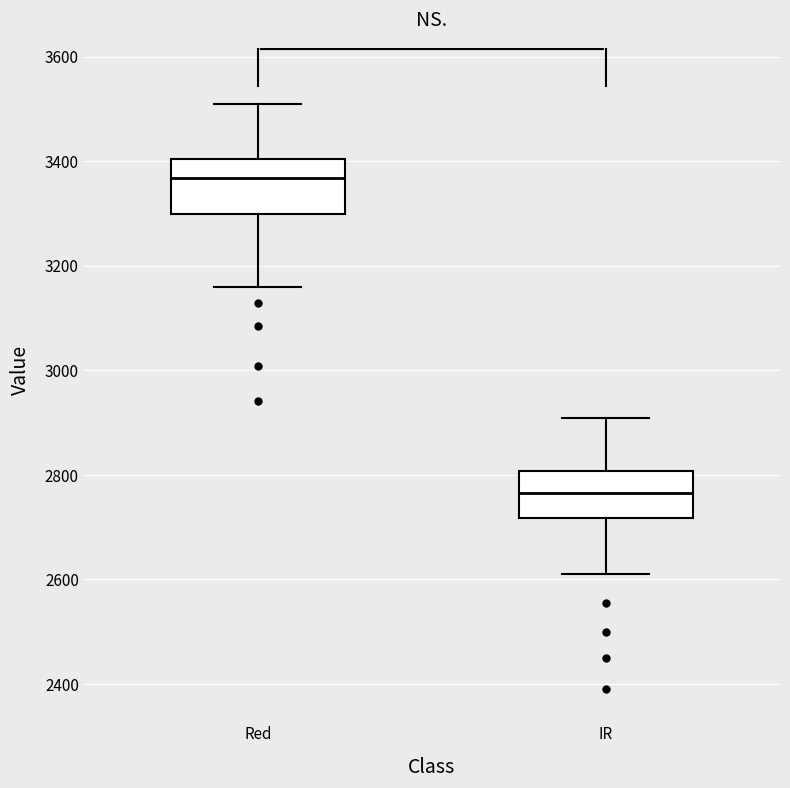

Where does the lower whisker of the box for IR end on the y-axis? The values are not printed on the chart, so give them approximately, as read against the axis.

2620